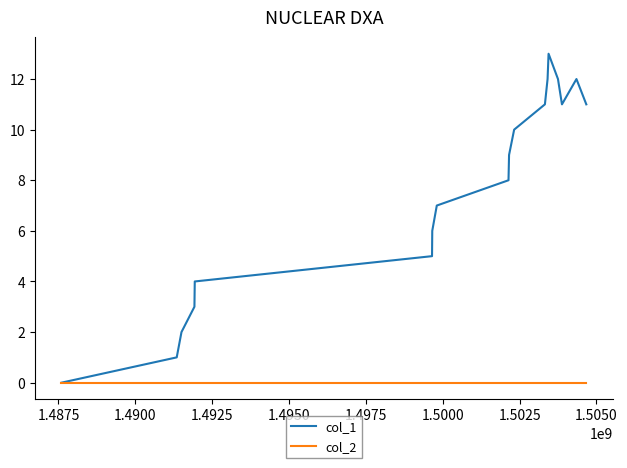

What is the greatest value displayed?

13